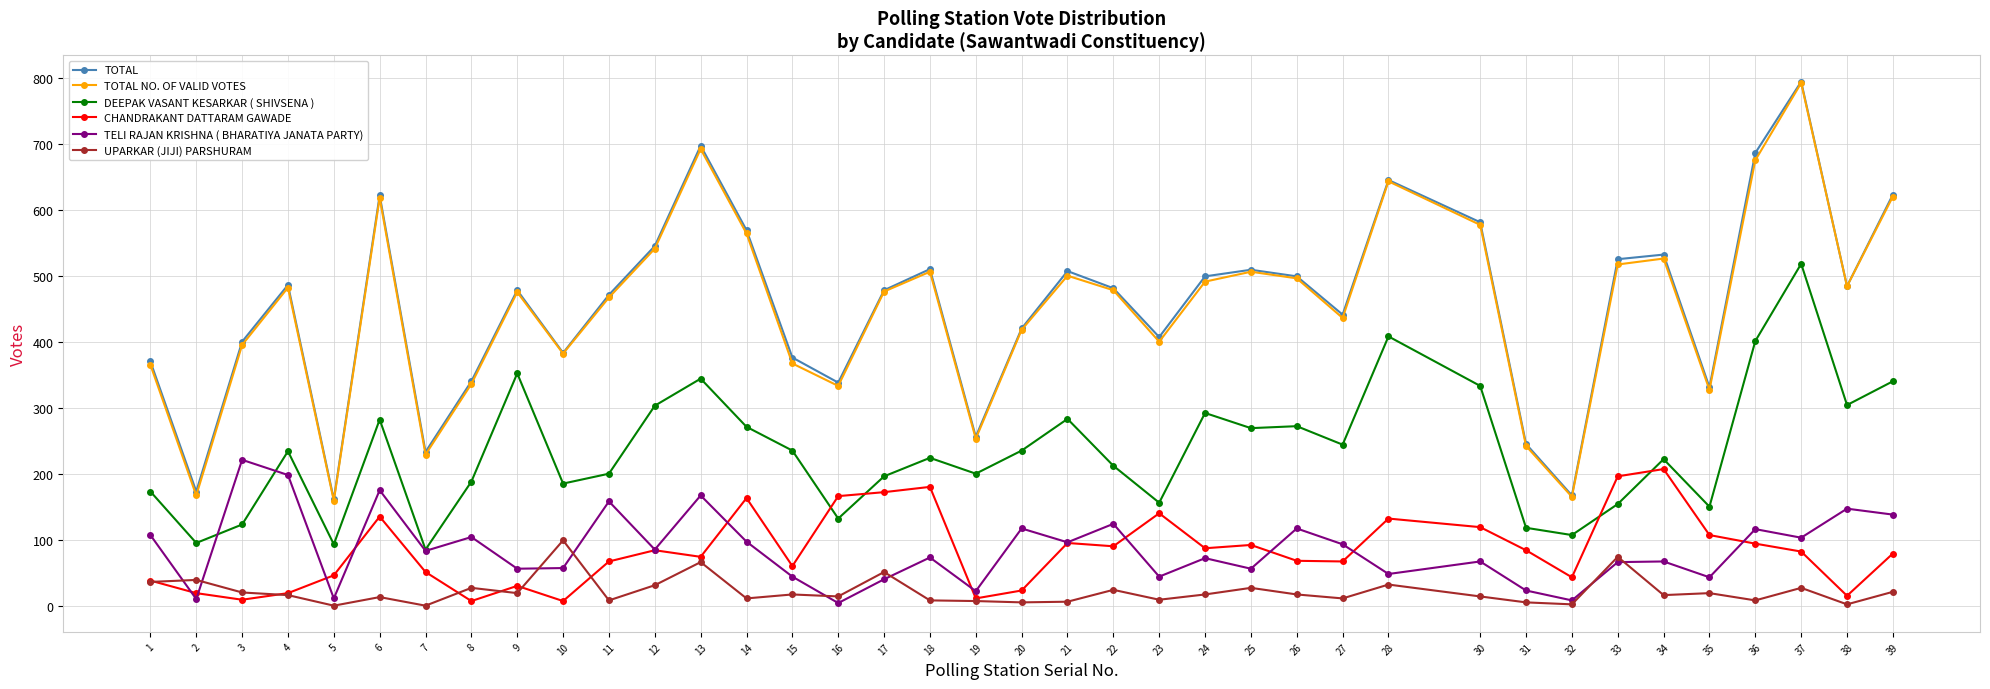

How many data points in DEEPAK VASANT KESARKAR ( SHIVSENA ) are less than 235?

19